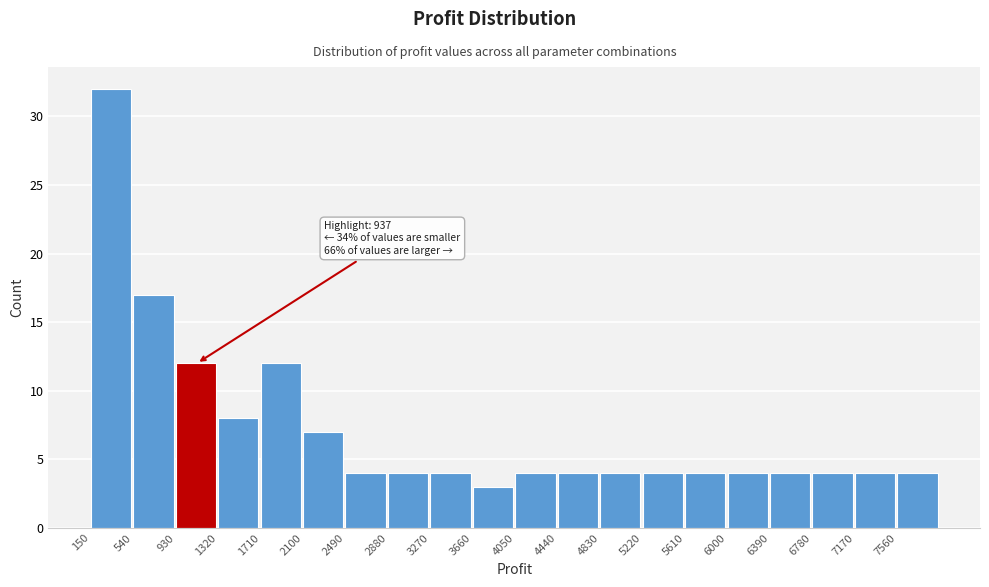

Which range on the x-axis has the tallest bar?

150 to 540